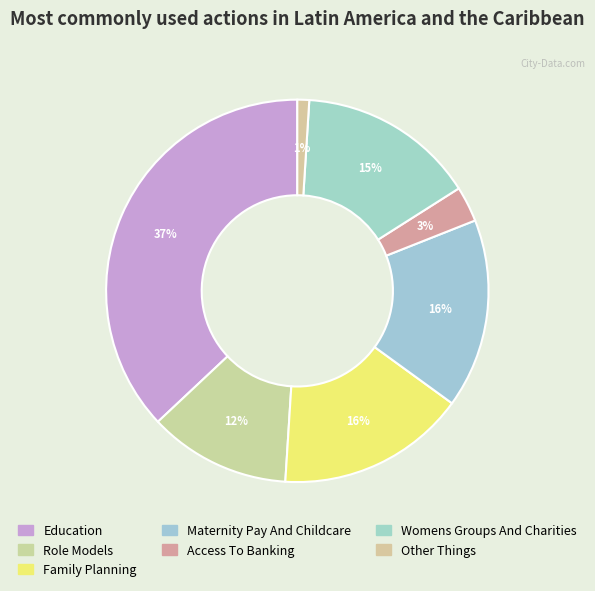

Count the number of slices in the pie.

7